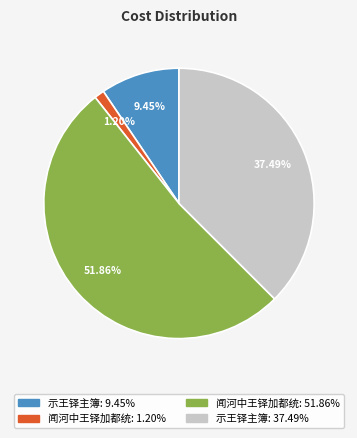

Combined, do 闻河中王铎加都统: 1.20% and 示王铎主簿: 9.45% account for over 50%?

No